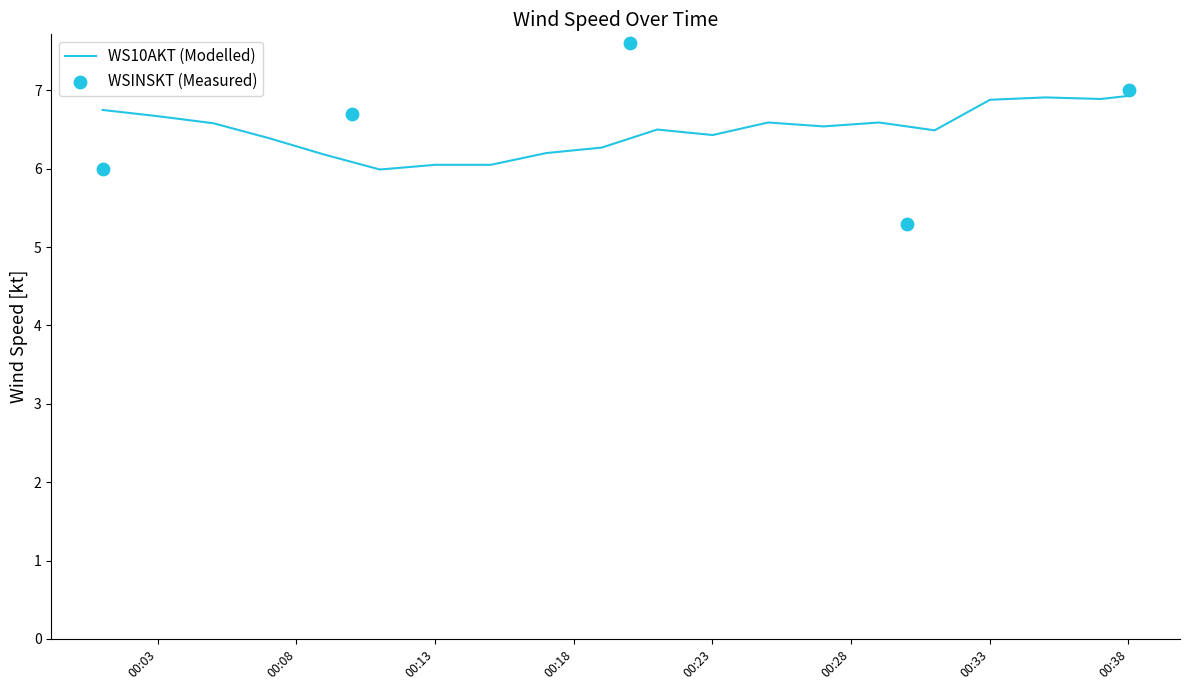

At how many categories does at least one series exceed 5?

20